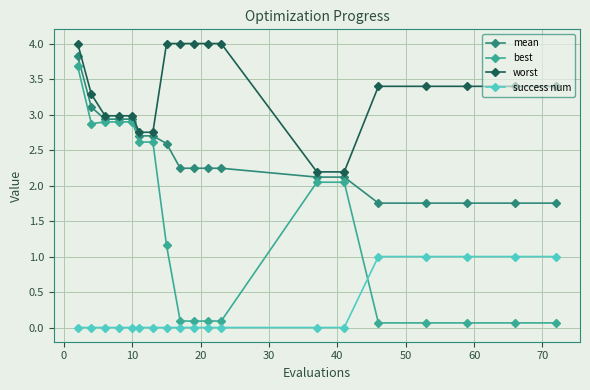

At how many categories does at least one series exceed 2?

19